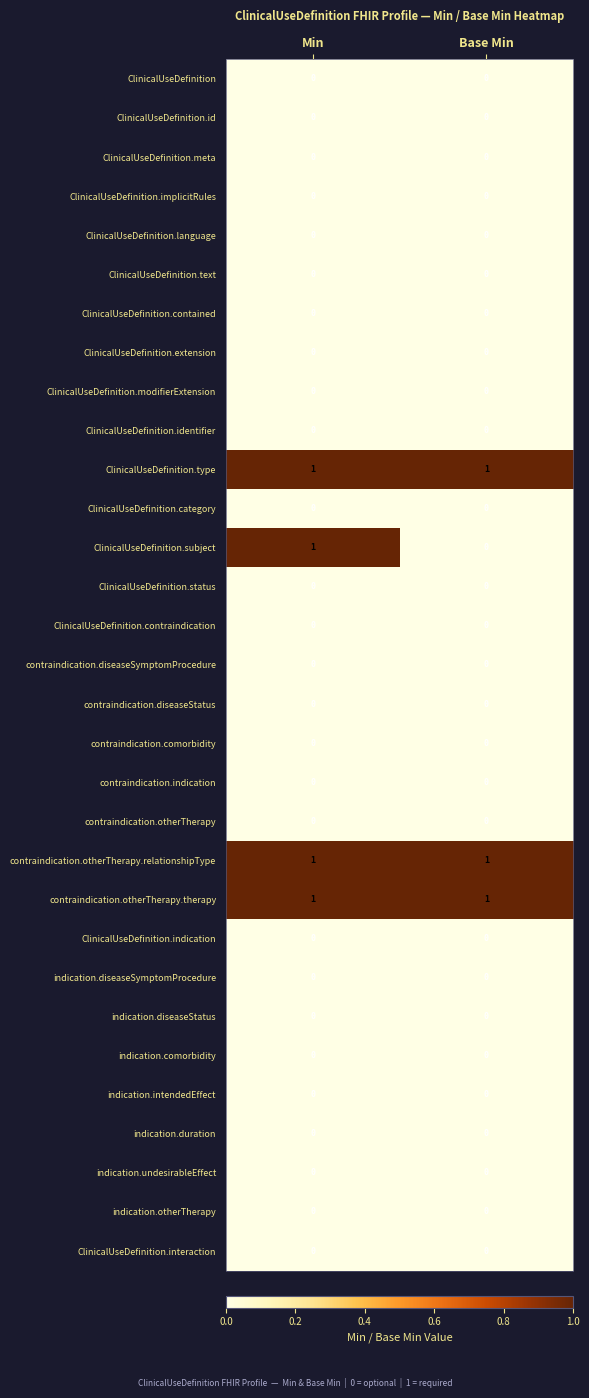

Between Min and Base Min, which series saw the biggest shift?

ClinicalUseDefinition.subject